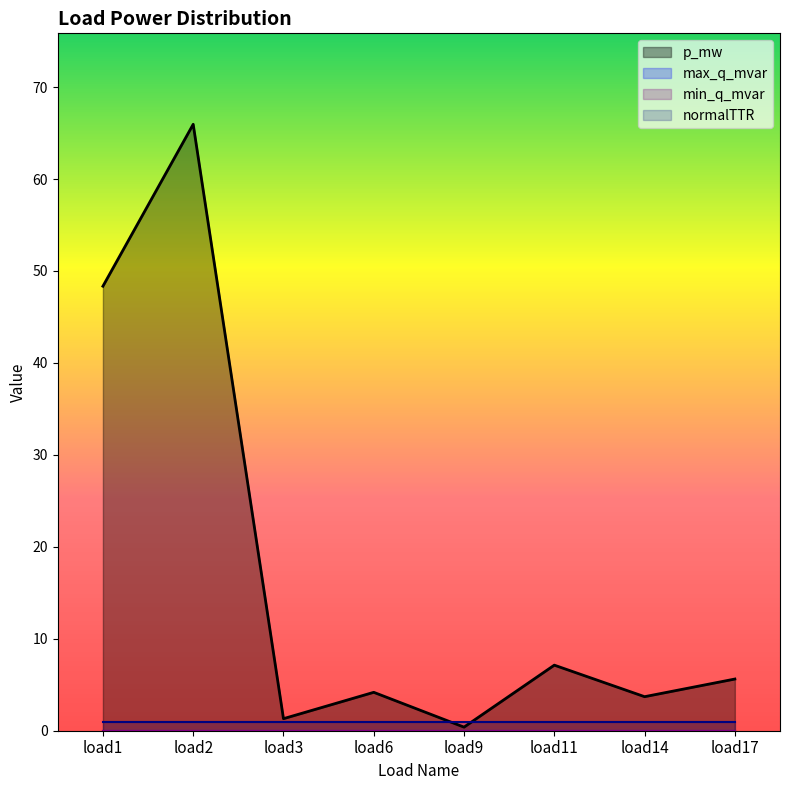

What is the sum of all normalTTR values?

8.0